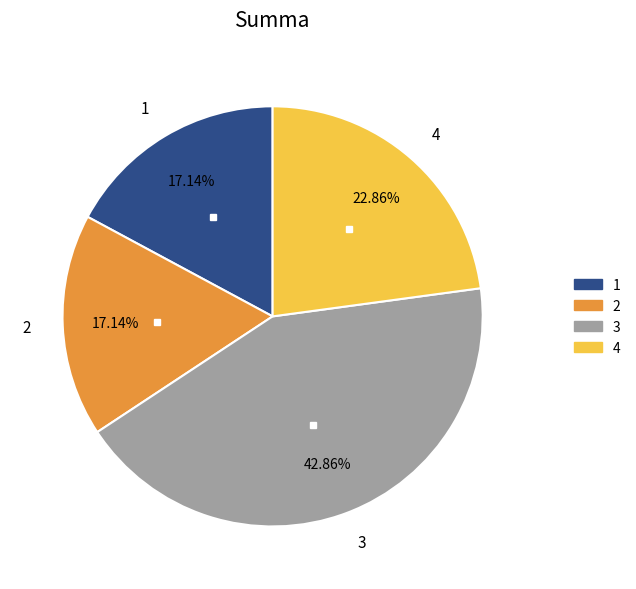

Count the number of slices in the pie.

4